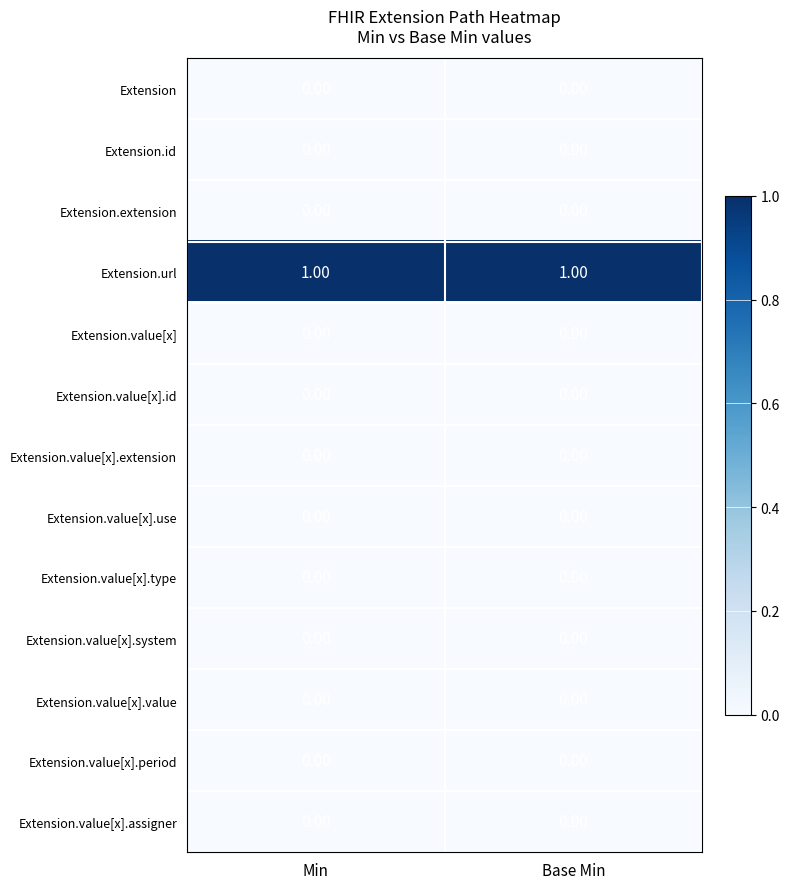

Which series has the largest total across all categories?

Extension.url